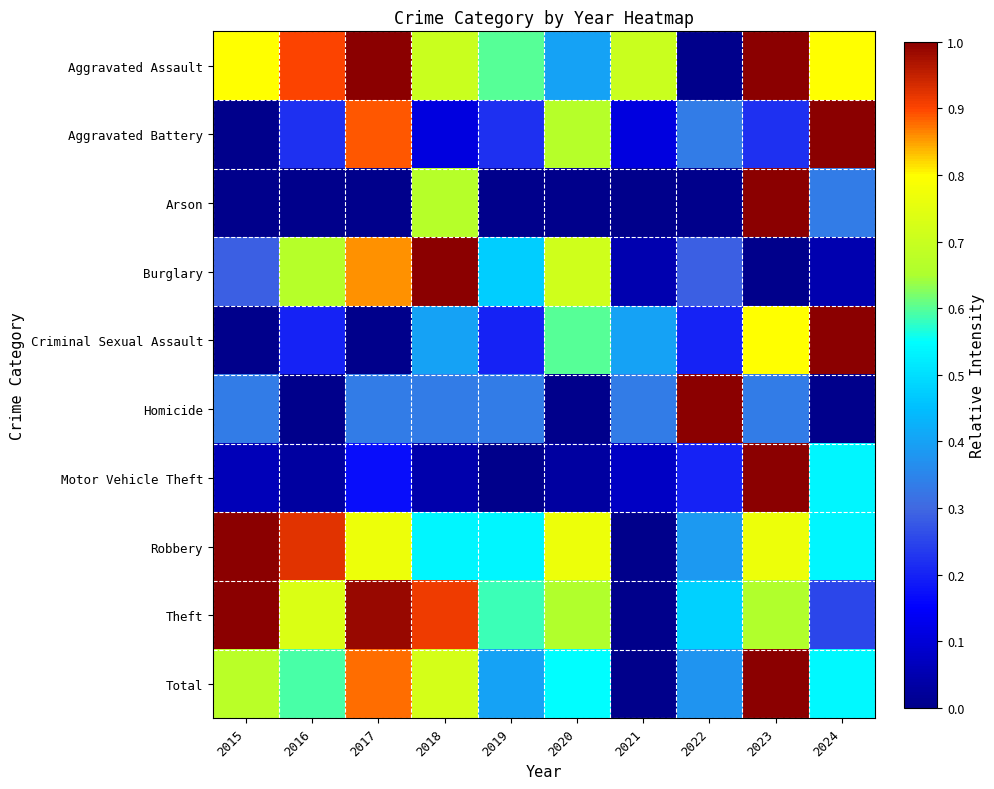

Which series changed the most between 2015 and 2016?

Burglary